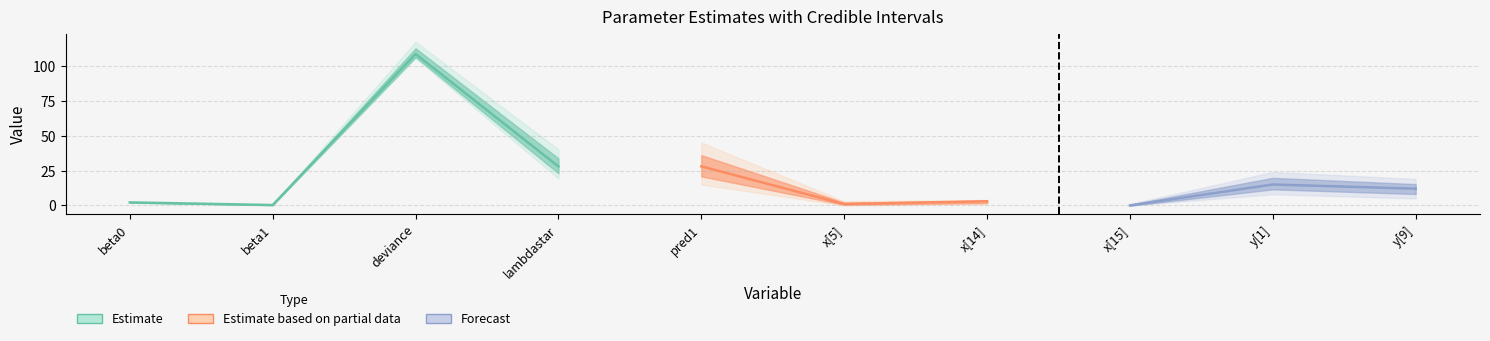

Reading left to right, transcribe all the data shown in this chart.

mean: beta0=2.2	beta1=0.3	deviance=109.4	lambdastar=28.4	pred1=28.4	x[5]=1.3	x[14]=2.5	x[15]=0.2	y[1]=15.7	y[9]=11.7
median: beta0=2.2	beta1=0.3	deviance=108.5	lambdastar=27.9	pred1=28.0	x[5]=1.0	x[14]=3.0	x[15]=0.0	y[1]=15.0	y[9]=12.0
val2.5pc: beta0=1.9	beta1=0.2	deviance=105.5	lambdastar=19.2	pred1=15.0	x[5]=0.0	x[14]=1.0	x[15]=0.0	y[1]=8.0	y[9]=5.0
val97.5pc: beta0=2.4	beta1=0.4	deviance=117.2	lambdastar=40.1	pred1=45.0	x[5]=3.0	x[14]=4.0	x[15]=1.0	y[1]=24.0	y[9]=19.0
sd: beta0=0.1	beta1=0.1	deviance=3.1	lambdastar=5.3	pred1=7.6	x[5]=0.8	x[14]=0.8	x[15]=0.4	y[1]=4.1	y[9]=3.5
MC_error: beta0=0.0	beta1=0.0	deviance=0.1	lambdastar=0.2	pred1=0.2	x[5]=0.0	x[14]=0.0	x[15]=0.0	y[1]=0.0	y[9]=0.1